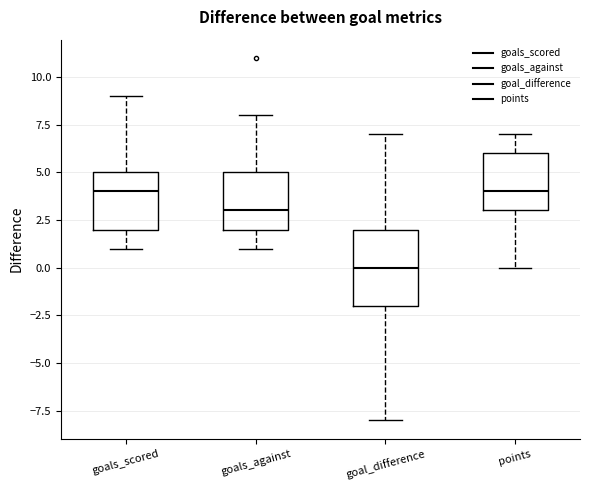

Where does the lower whisker of the box for goals_scored end on the y-axis? The values are not printed on the chart, so give them approximately, as read against the axis.

1